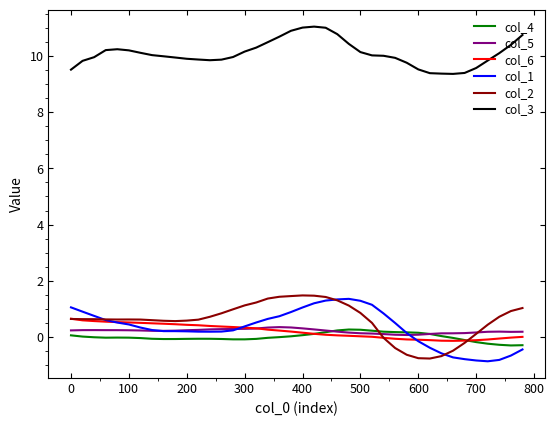

What is the smallest value displayed?

-0.9